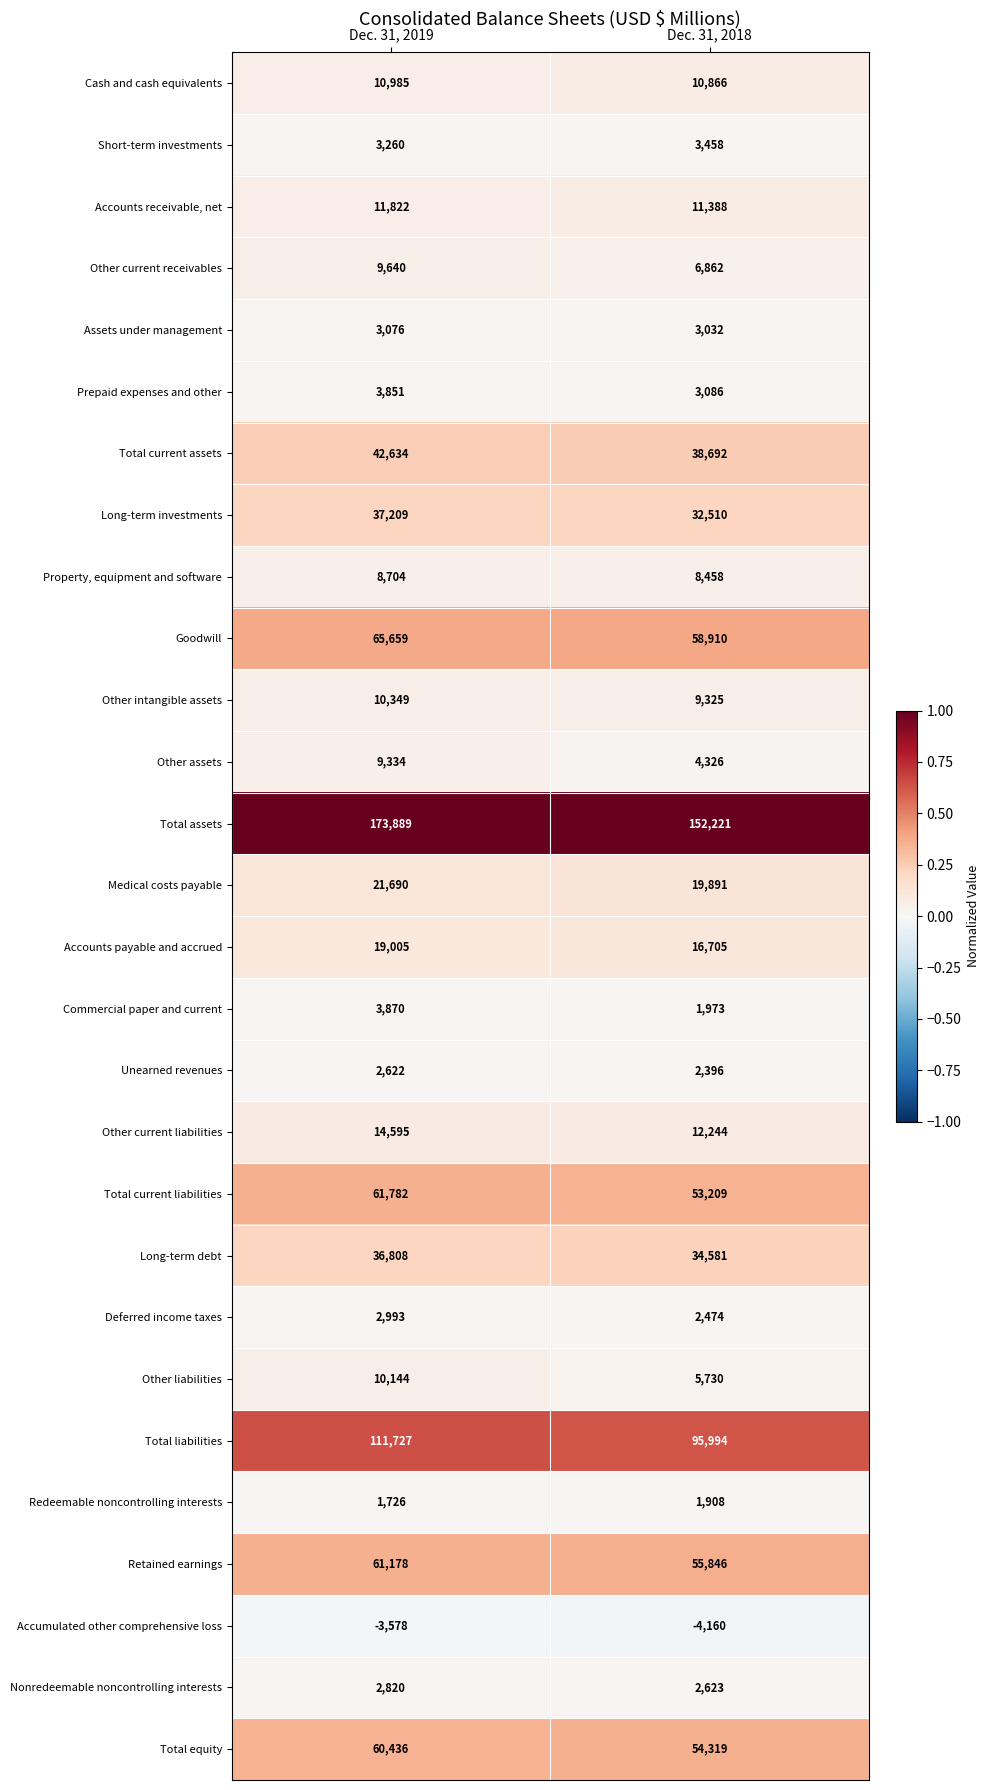

Which series has the largest total across all categories?

Total assets